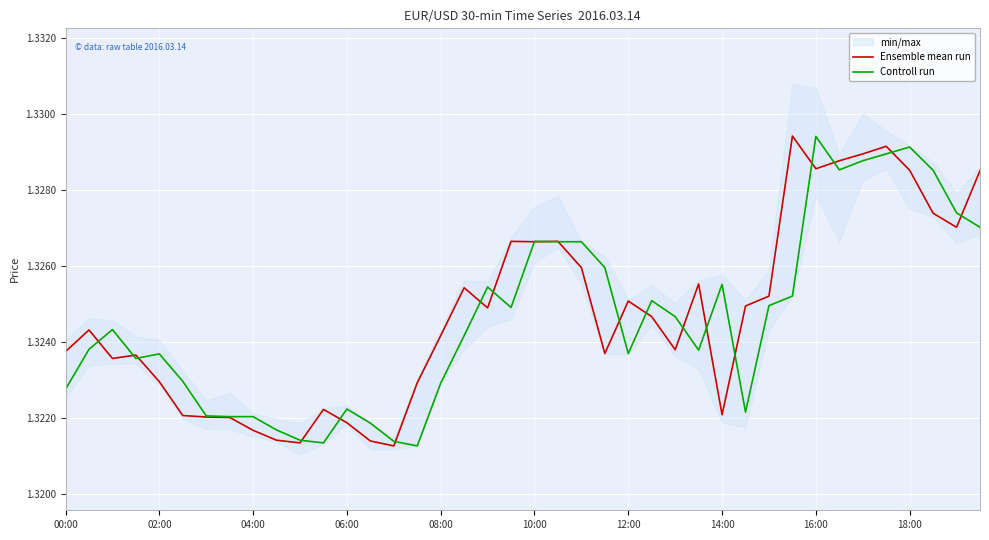

Which category has the highest value in the Controll run series?

16:00